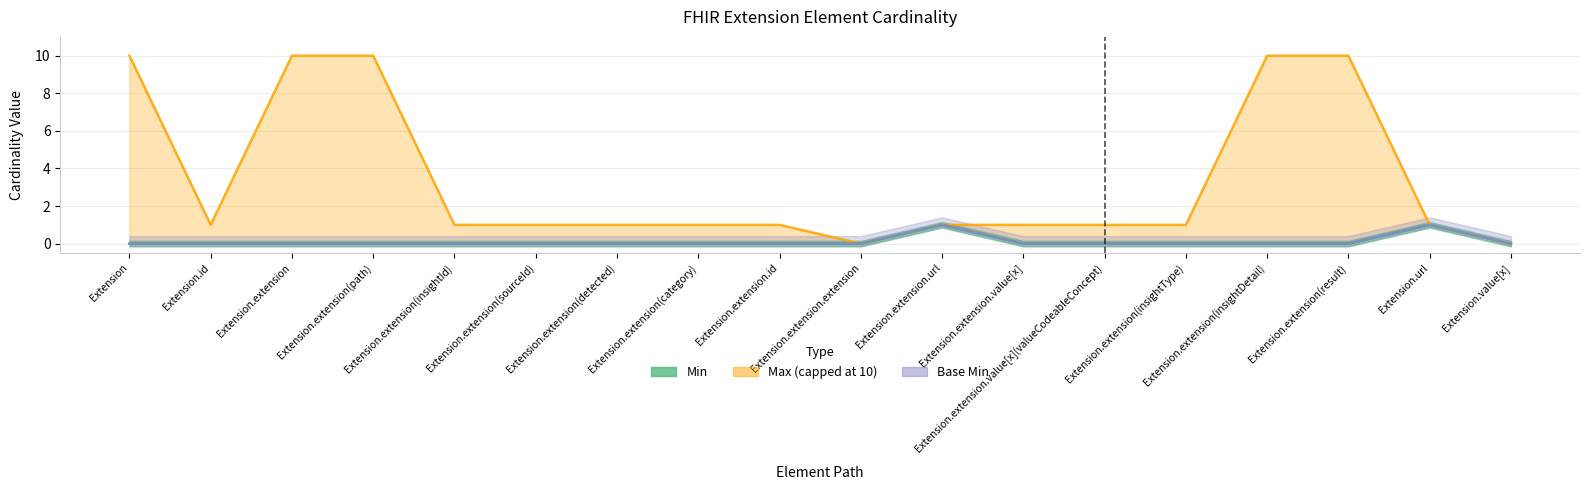

What is the label of the 9th point from the left?

Extension.extension.id